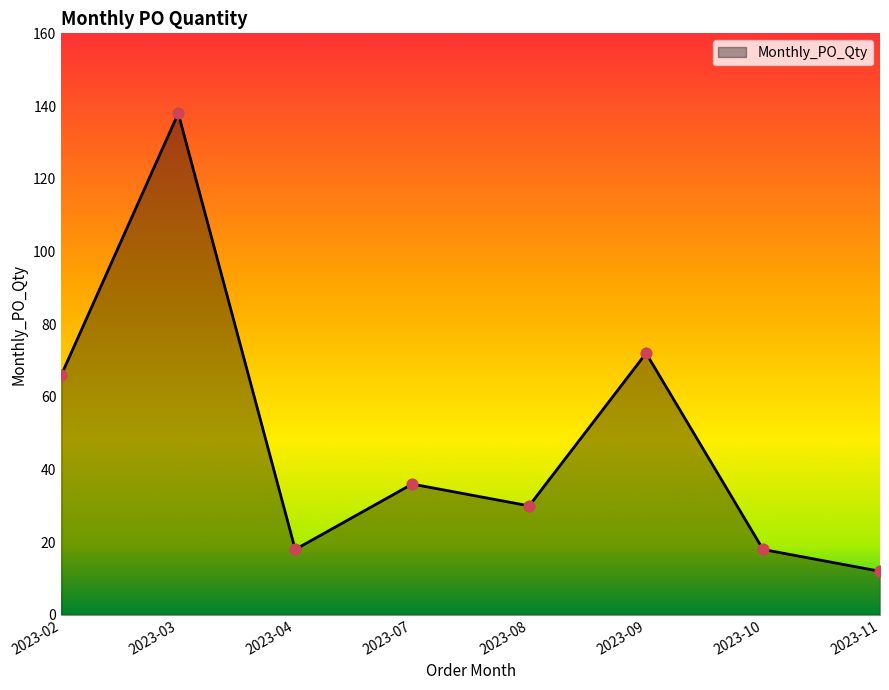

Which has a higher value, 2023-03 or 2023-11?

2023-03